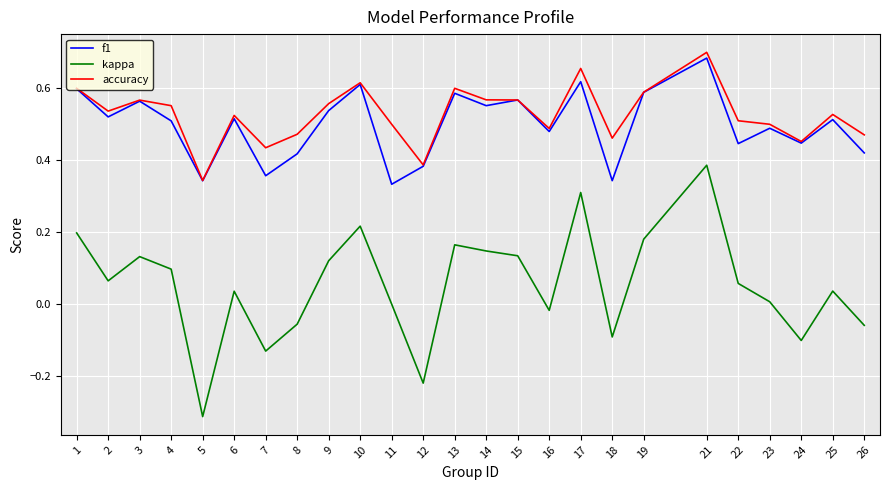

Is this an area chart (filled region under the line)?

No